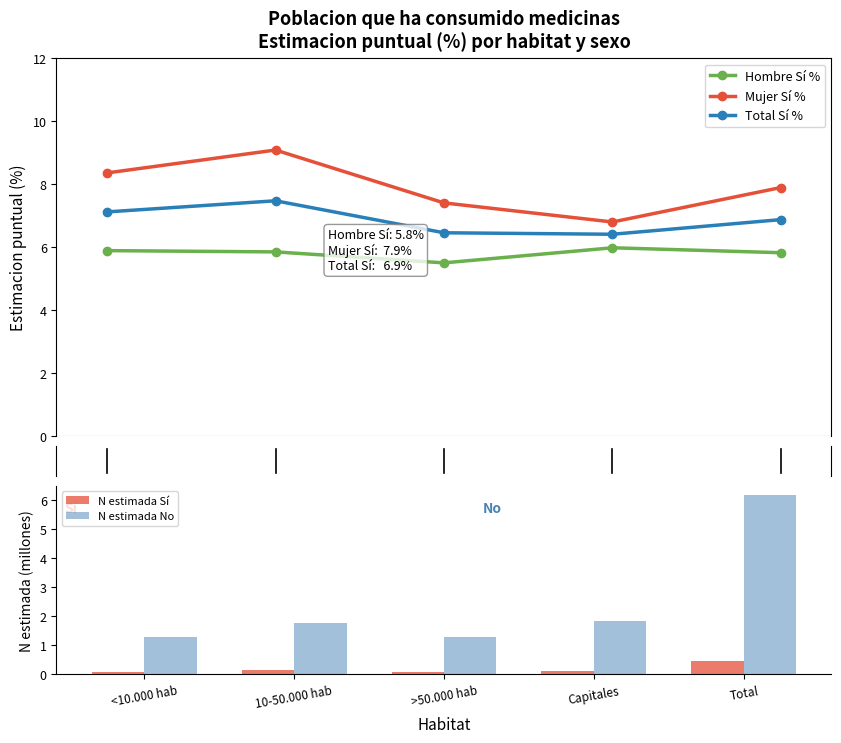

Which series has the largest total across all categories?

Mujer Sí %